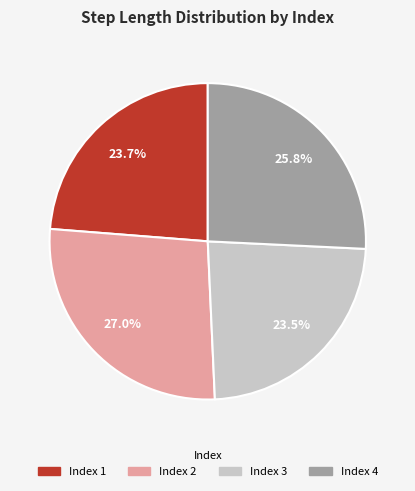

Is there any slice that represents more than half of the pie?

No